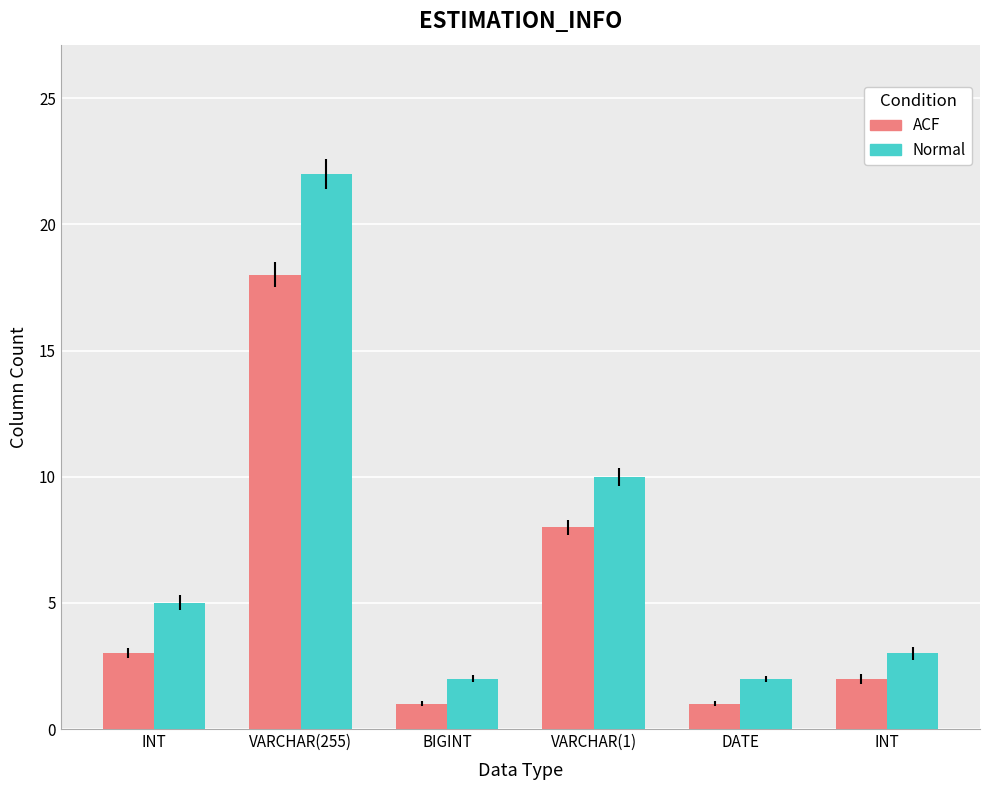

Reading left to right, extract all data points from this chart.

ACF: INT=3	VARCHAR(255)=18	BIGINT=1	VARCHAR(1)=8	DATE=1	INT=2
Normal: INT=5	VARCHAR(255)=22	BIGINT=2	VARCHAR(1)=10	DATE=2	INT=3